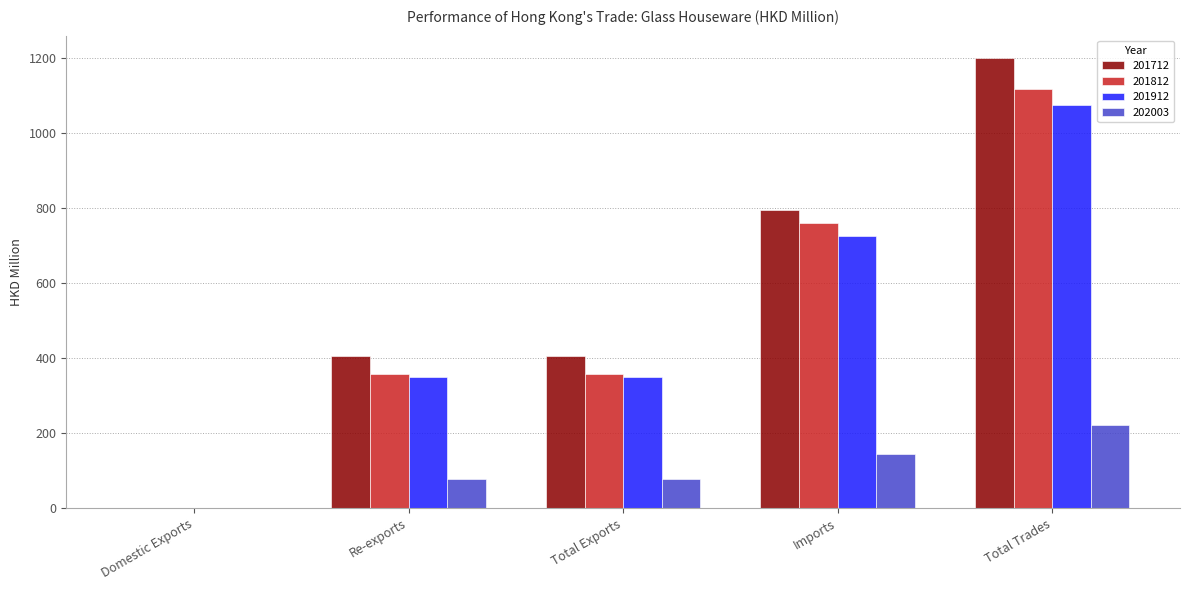

What is the sum of all 201812 values?

2590.8